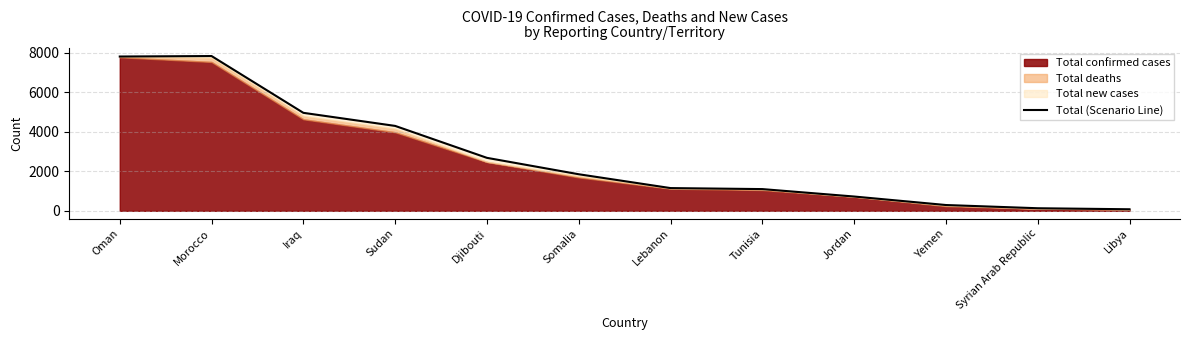

What is the value of the 11th point from the left?

130